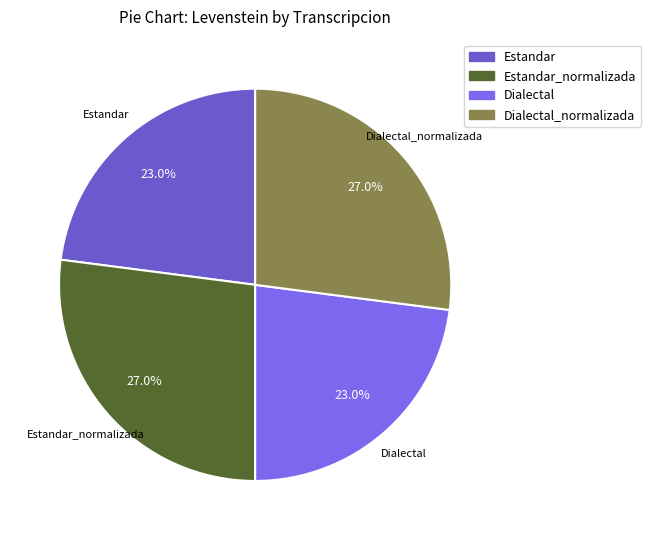

To the nearest percent, what is the average slice percentage?

25%